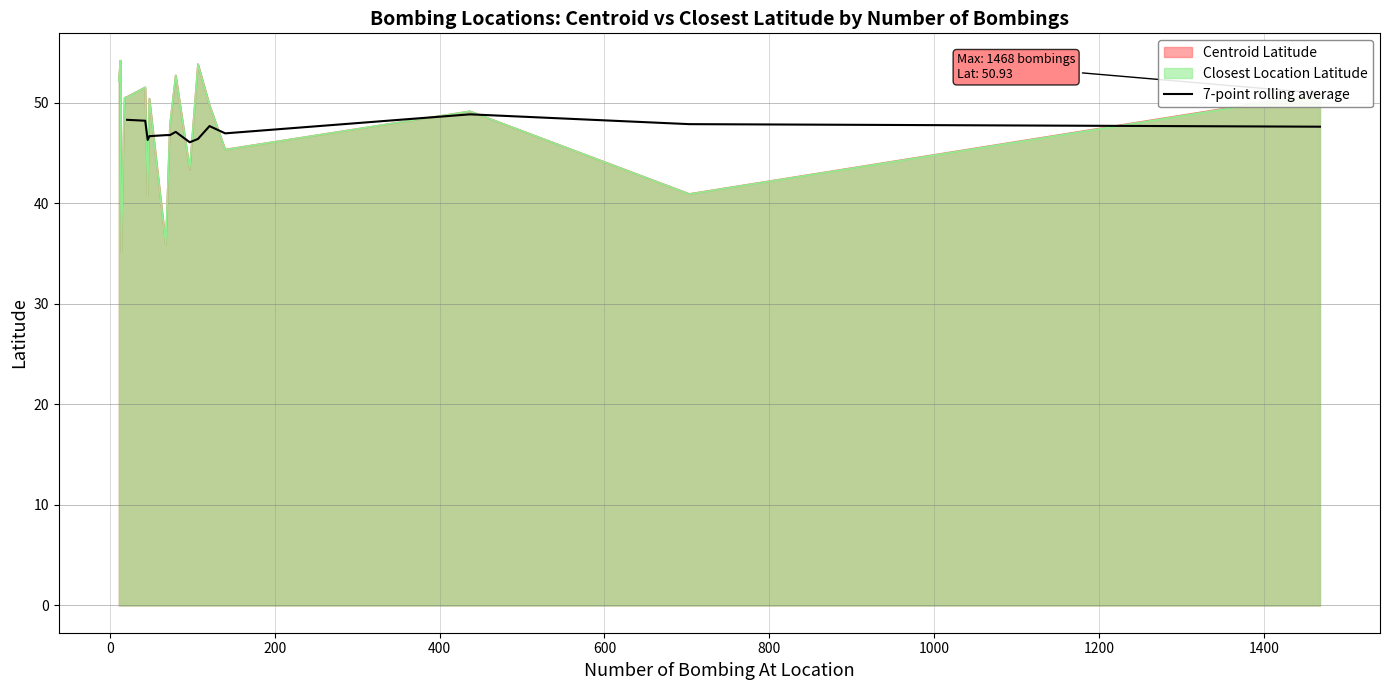

How many lines are shown in the chart?

1